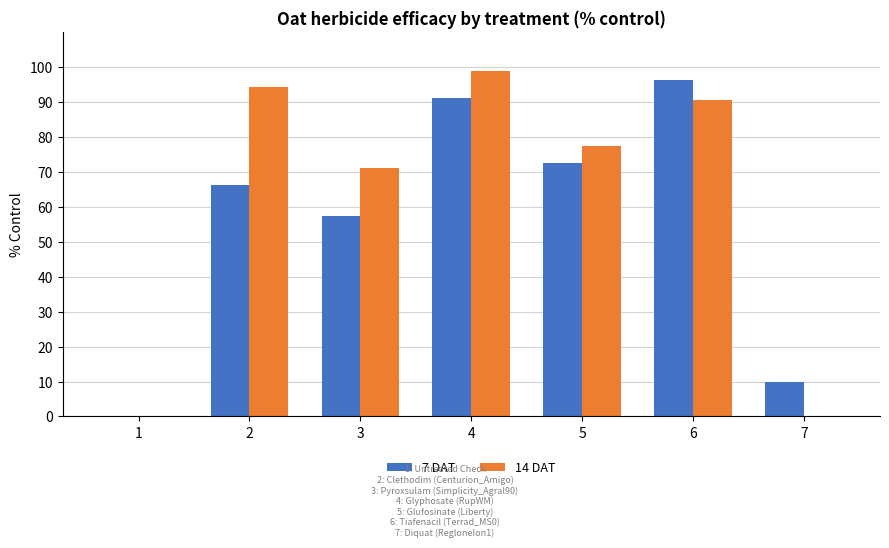

What is the maximum value shown in the chart?

99.0